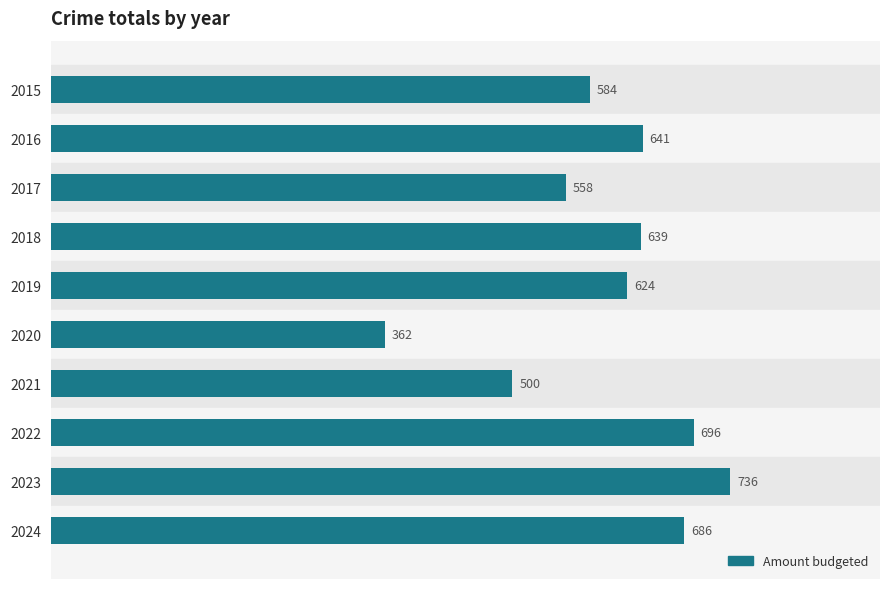

True or false: the data shows 794 at 2015.

False